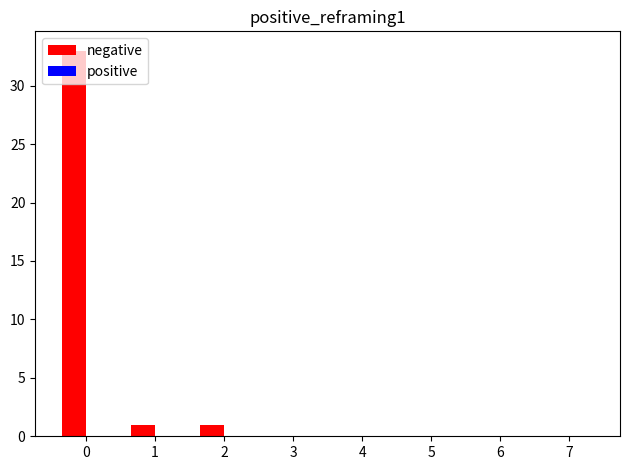

What is the sum of all values?

35